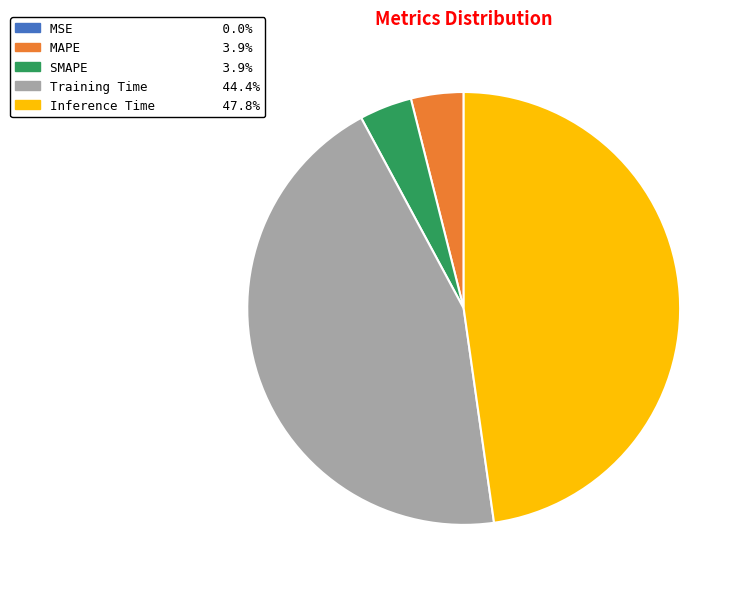

True or false: MAPE accounts for 14% of the total.

False